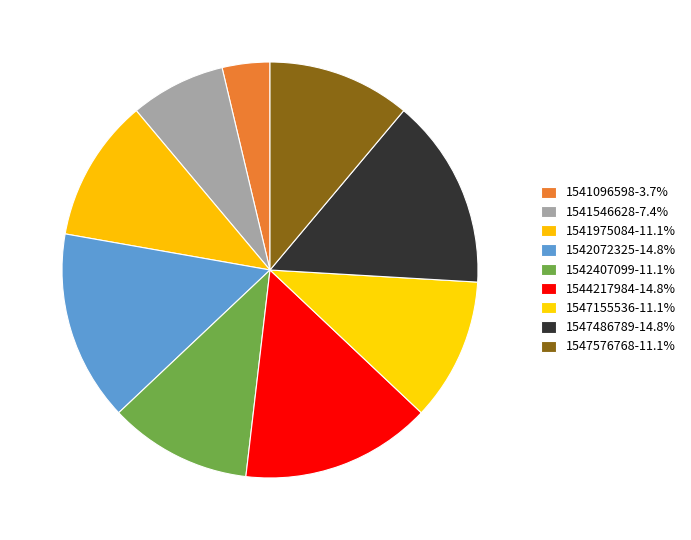

How many slices are in this pie chart?

9